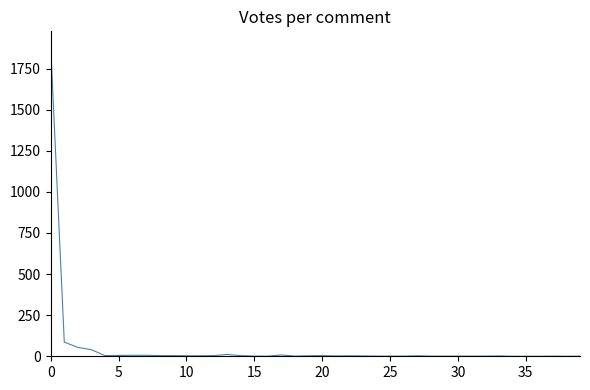

What is the difference between the maximum and second lowest values?

1882